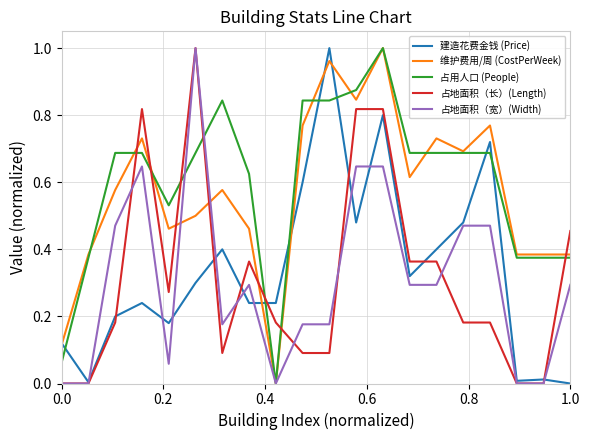

How many intersections are there between 维护费用/周 (CostPerWeek) and 占地面积（长）(Length)?

7